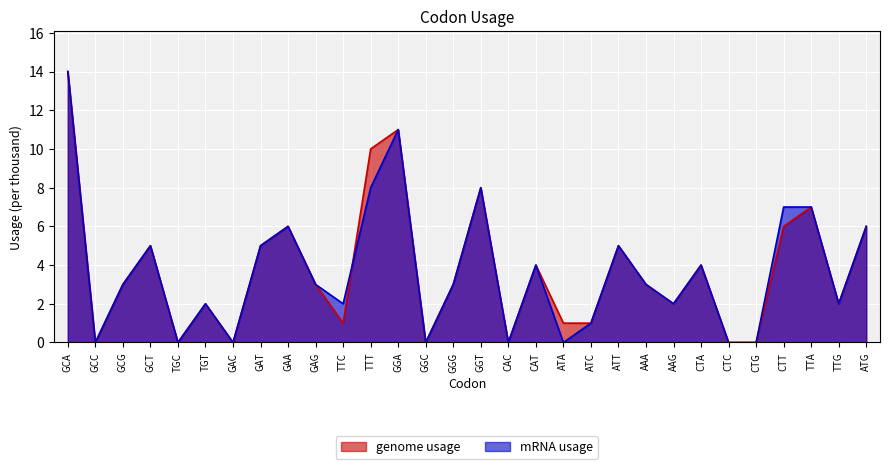

Is the value of mRNA usage at GAA greater than the value of genome usage at TTT?

No